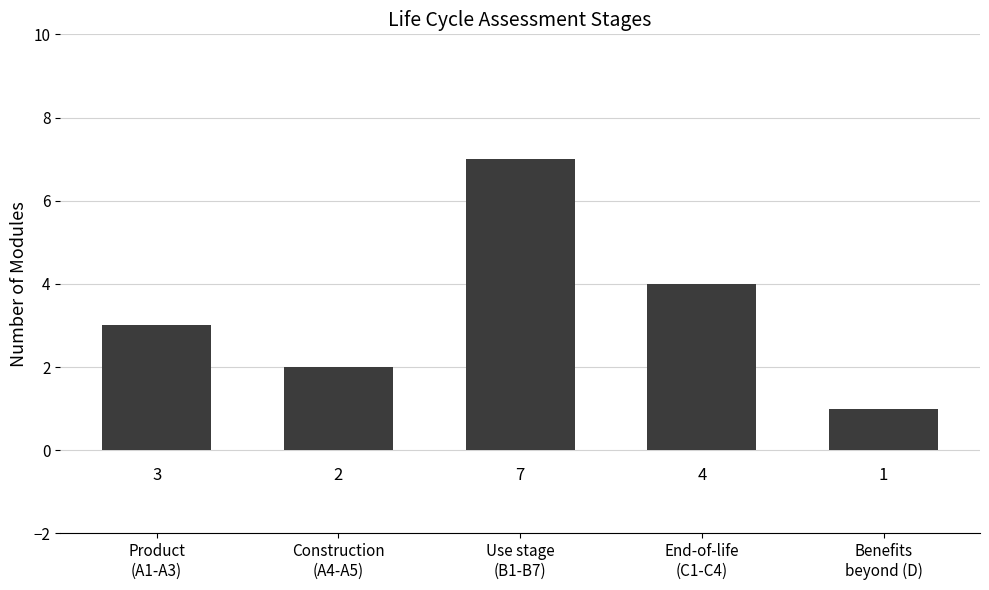

What is the label of the 1st bar from the right?

Benefits
beyond (D)